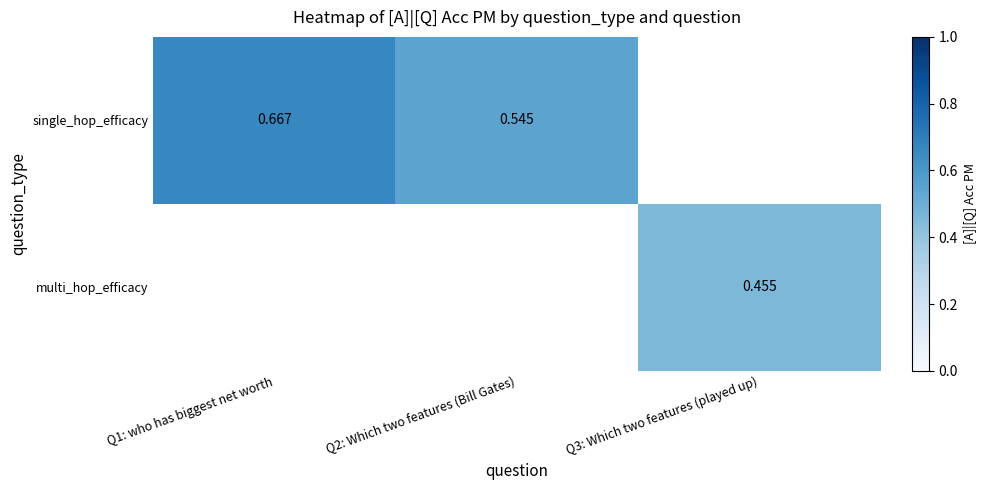

At which label does single_hop_efficacy reach its minimum?

Q2: Which two features (Bill Gates)